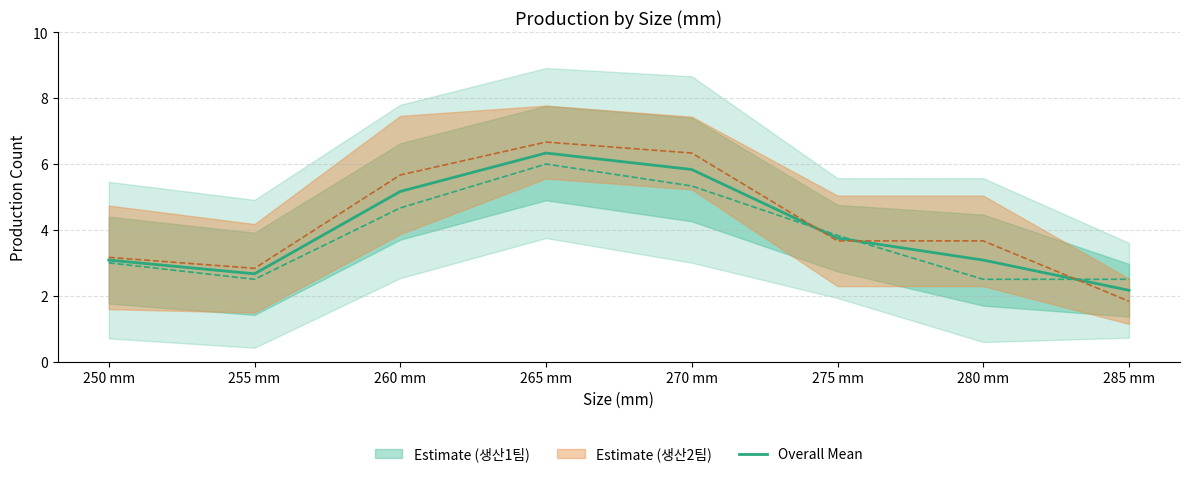

How many interior local peaks (higher than both neighbors) does the data have?

1